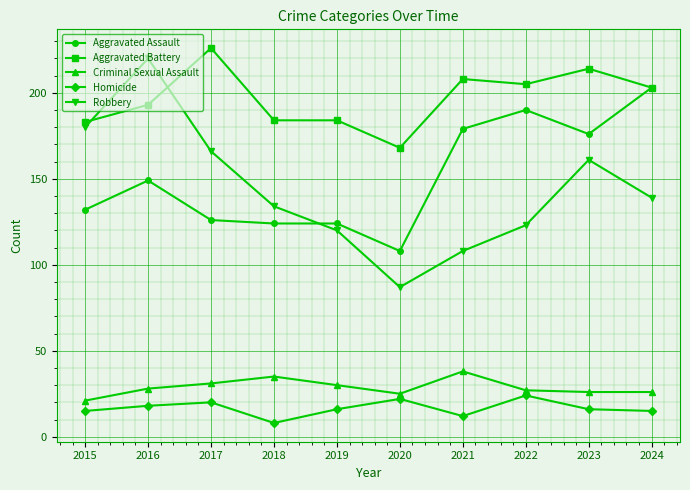

Where is Robbery nearest to the value 153?

2023